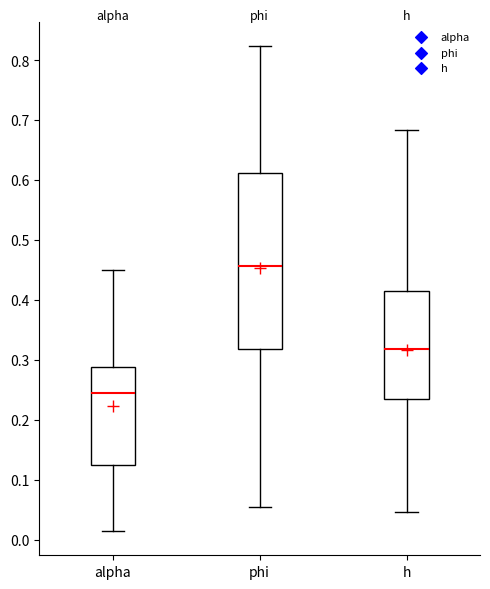

Reading left to right, read every box against the y-axis: the position of its median line, the range the box covers, and the ends of its whiskers. The values are not printed on the chart, so give them approximately, as read against the axis.

alpha: median 0.25, box 0.12 to 0.29, whiskers 0.01 to 0.45
phi: median 0.46, box 0.32 to 0.61, whiskers 0.05 to 0.82
h: median 0.32, box 0.23 to 0.41, whiskers 0.05 to 0.68